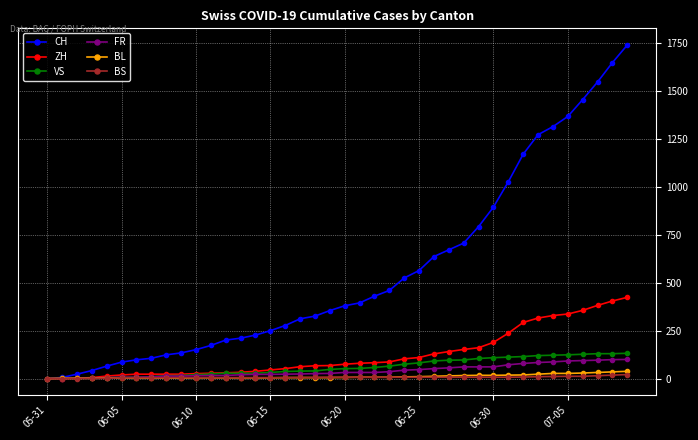

At how many categories does at least one series exceed 1252?

7